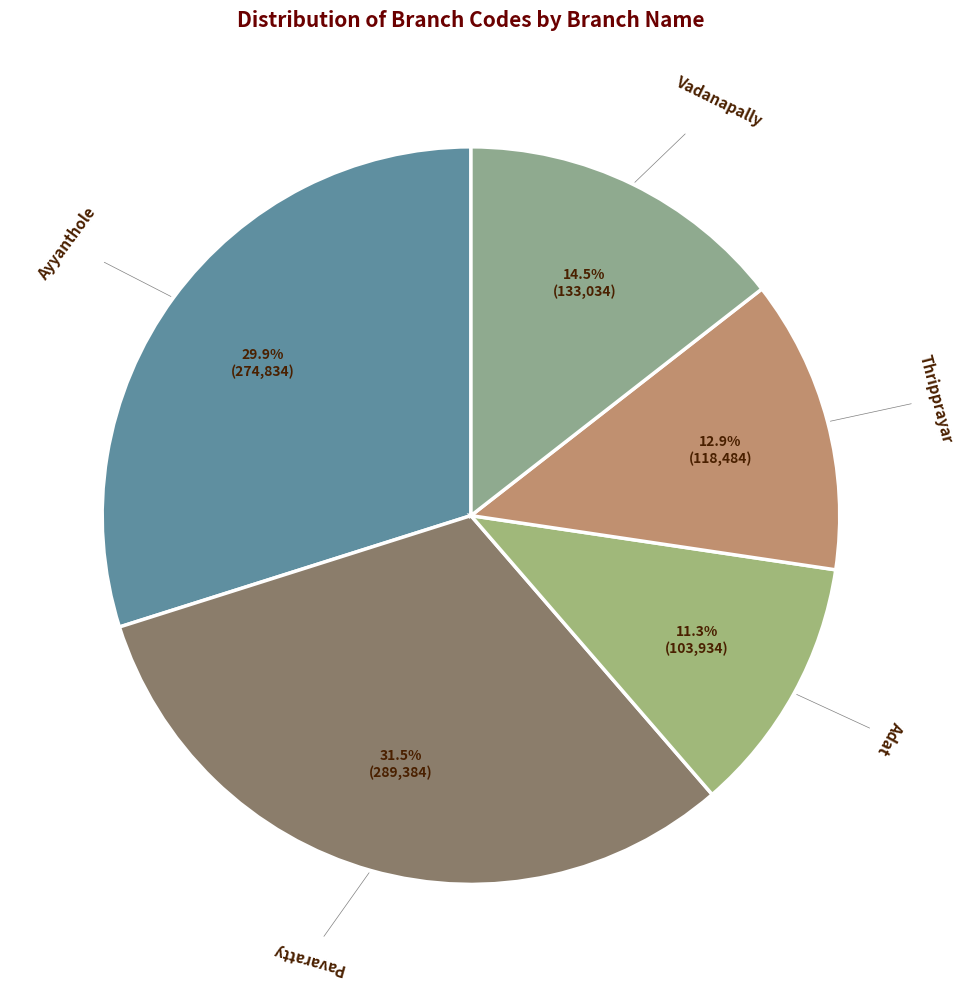

How many segments does this pie chart have?

5